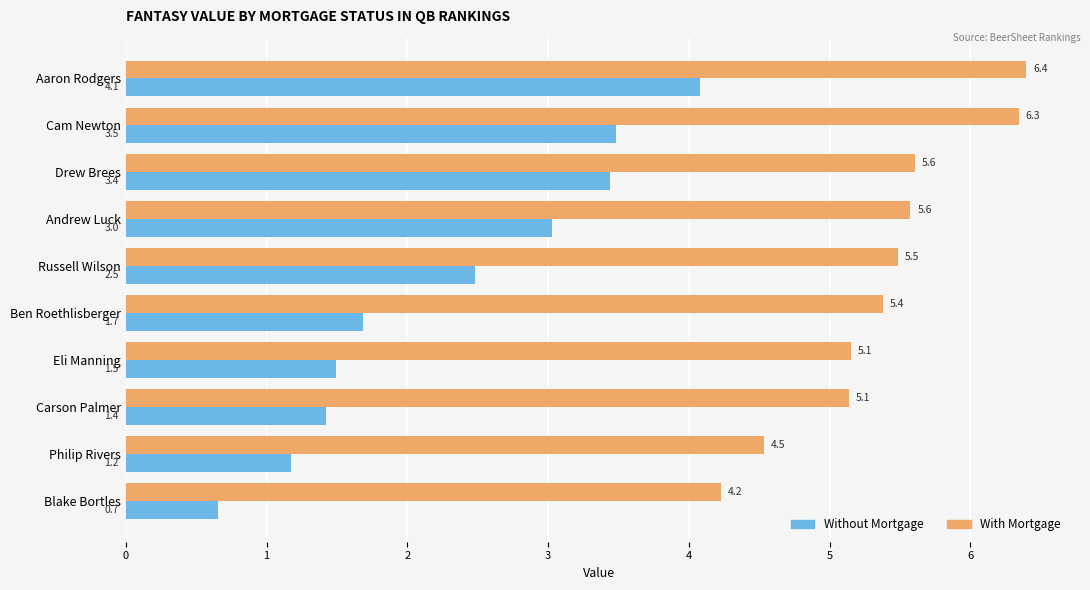

What is the sum of the Without Mortgage values at Aaron Rodgers and Ben Roethlisberger?

5.8